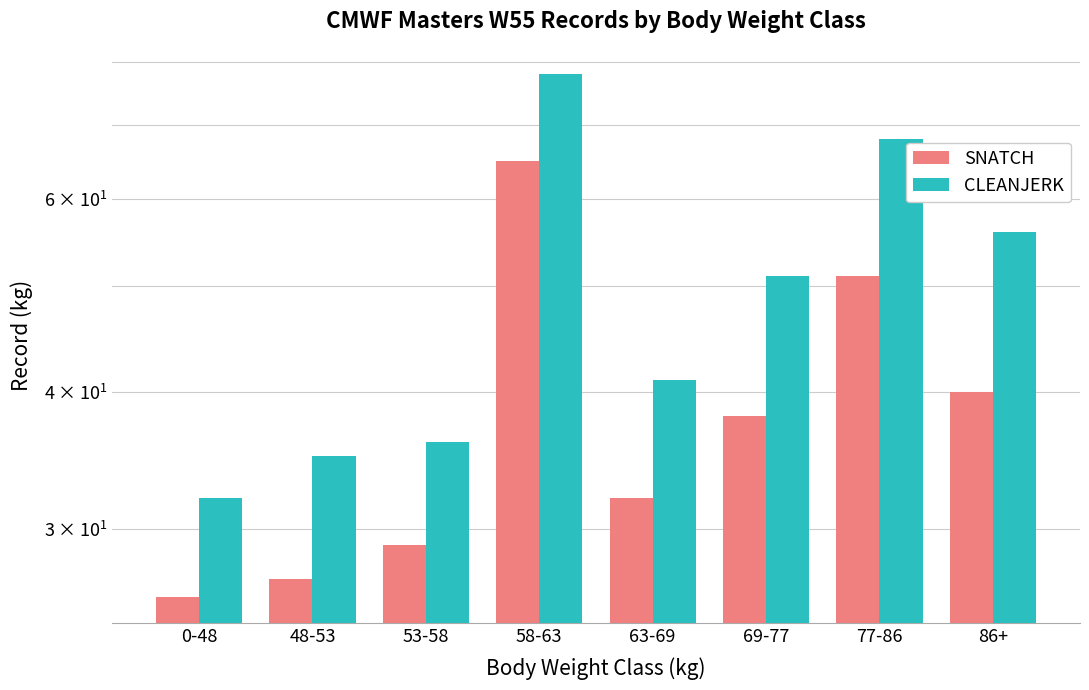

The CLEANJERK series shows 85 at 86+. True or false?

False